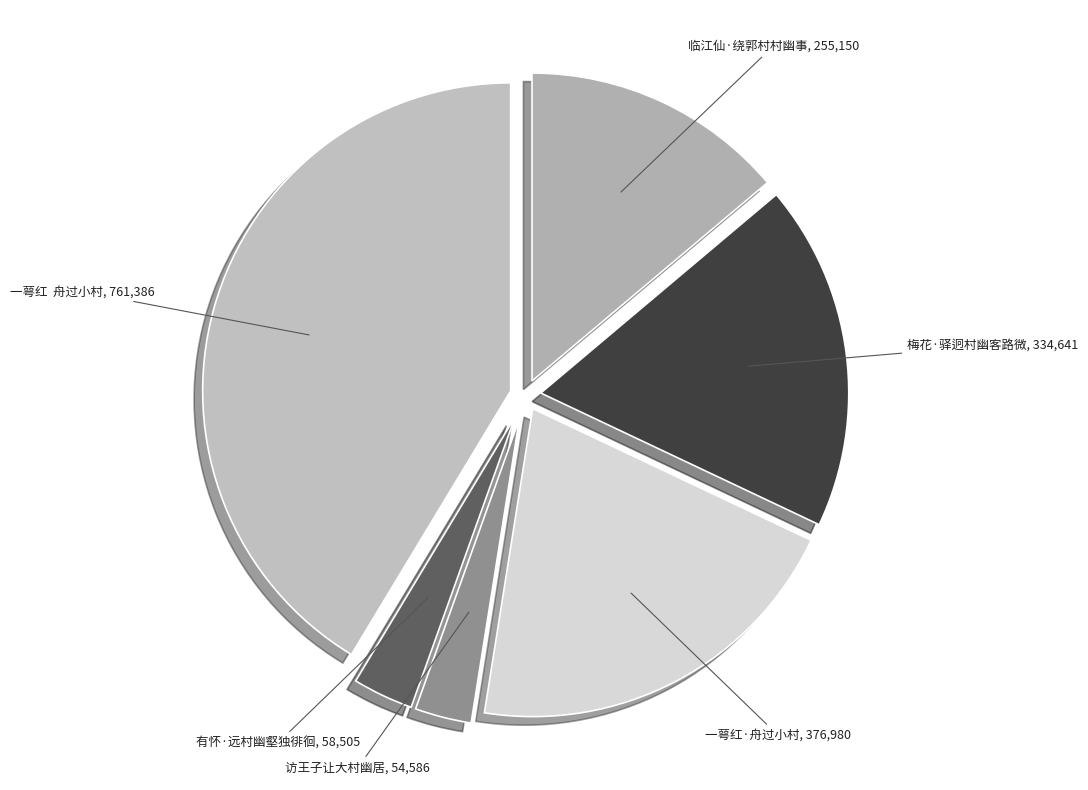

How many slices are in this pie chart?

6